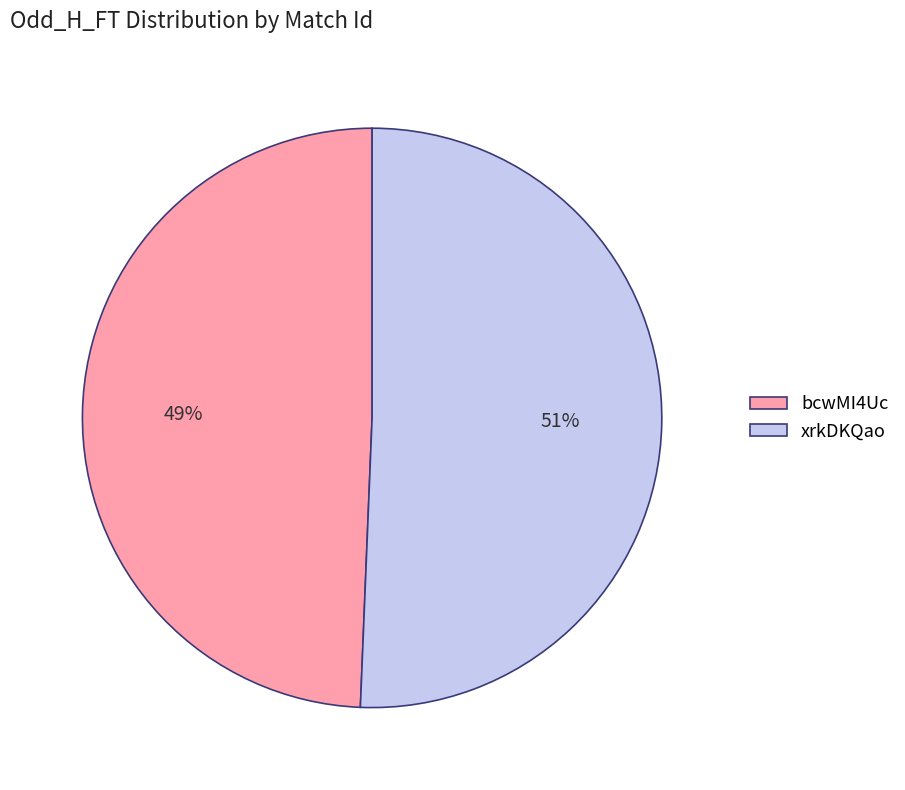

Which category has the smallest portion of the pie?

bcwMI4Uc